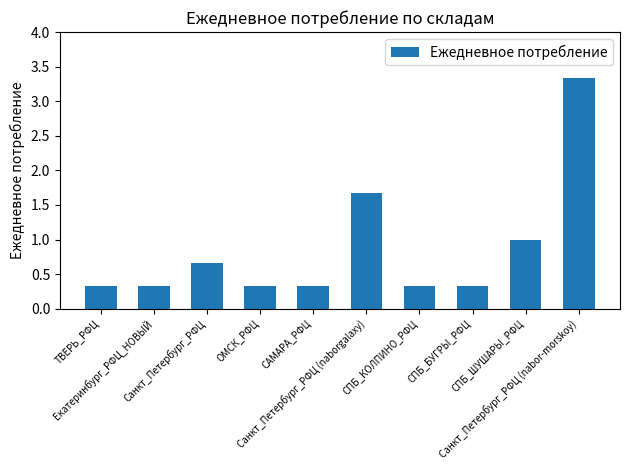

Are the bars grouped side by side (vs. stacked)?

No